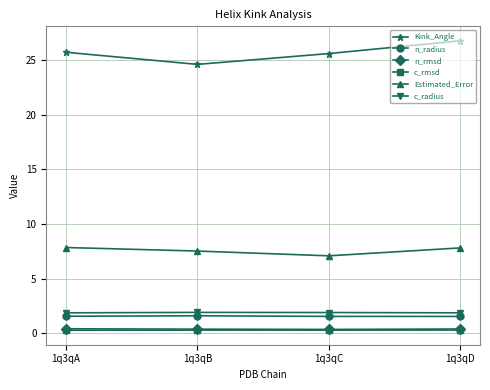

At which label does Estimated_Error reach its minimum?

1q3qC